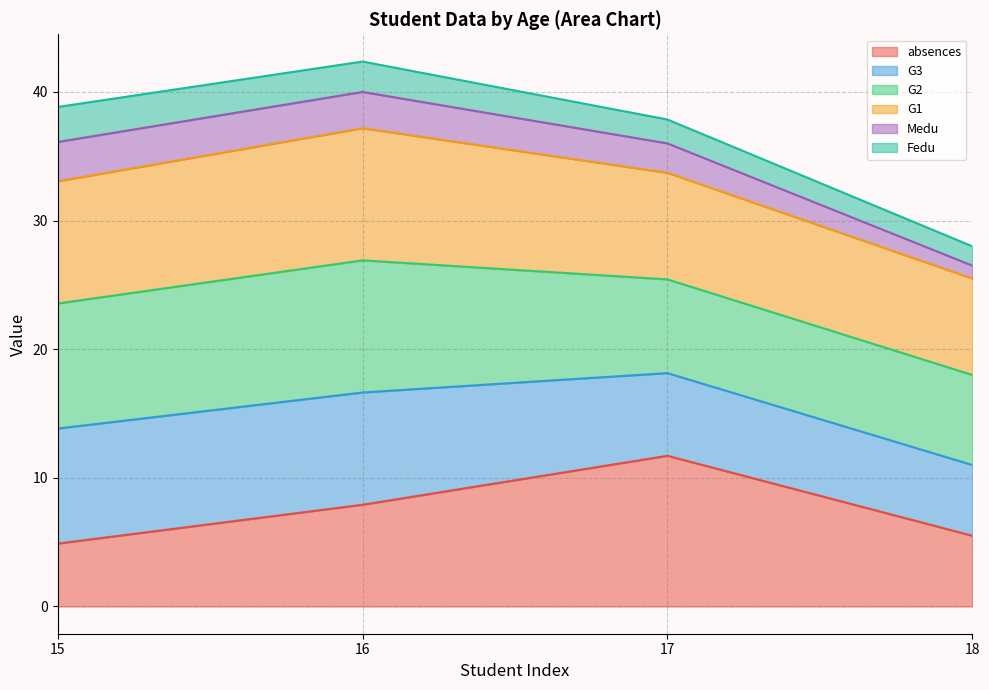

Does the chart display data point markers on the line(s)?

No